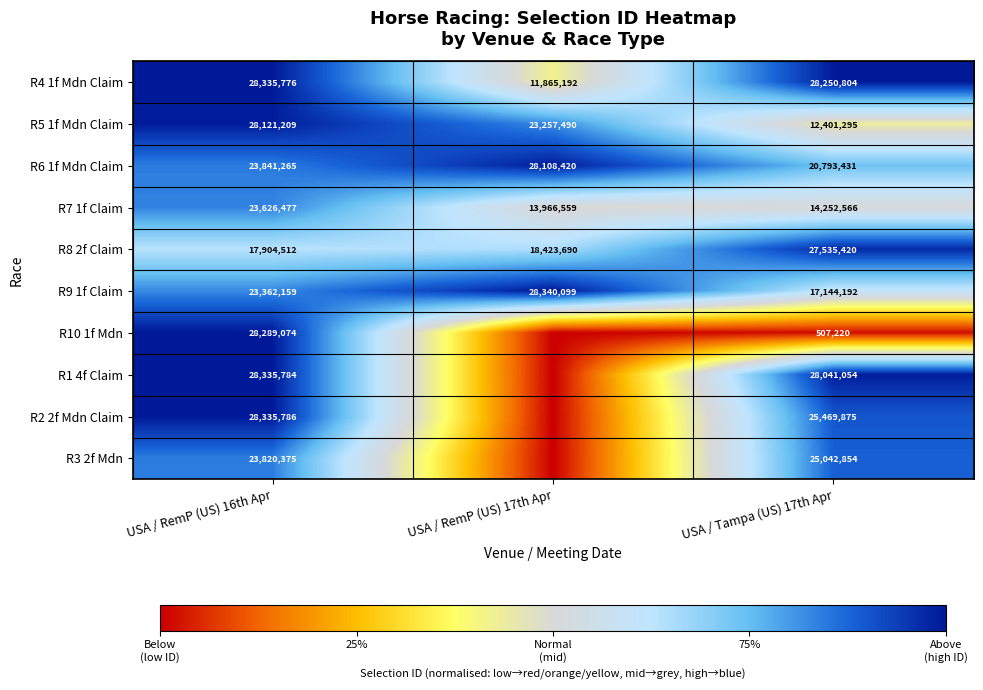

Is the value of R7 1f Claim at USA / RemP (US) 16th Apr greater than the value of R5 1f Mdn Claim at USA / Tampa (US) 17th Apr?

Yes